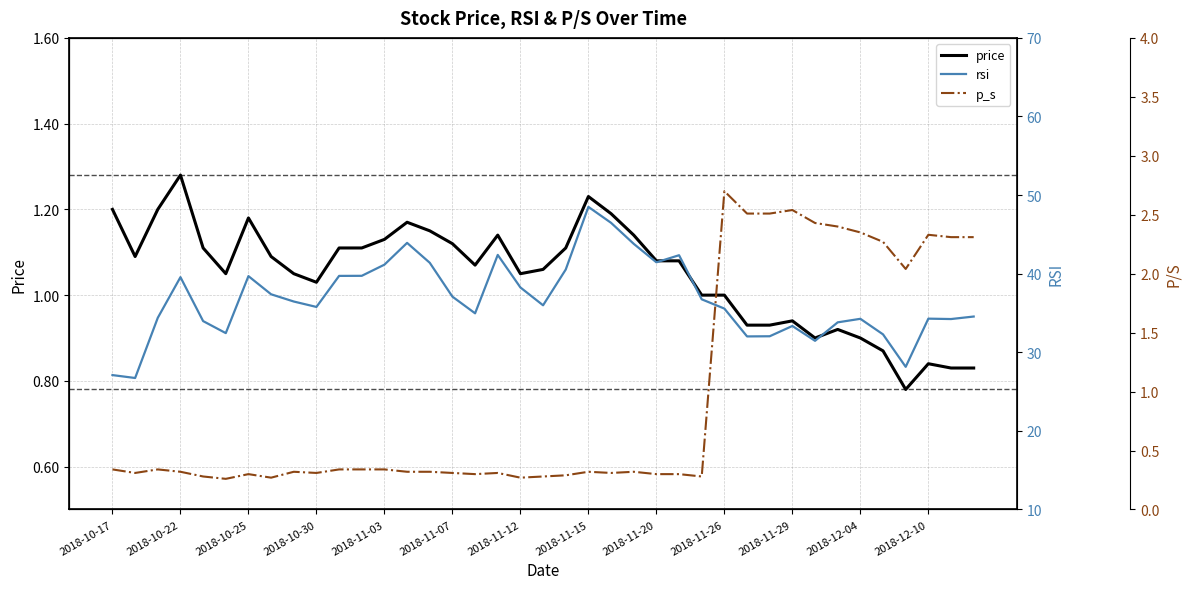

What value does the rsi series have at 14?

41.4